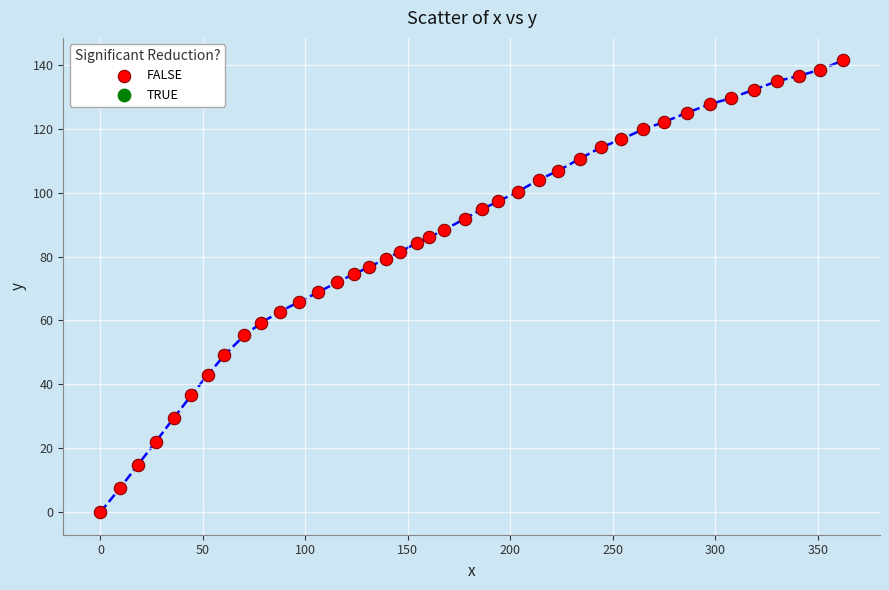

What is the range of X values (max minus min)?

362.3